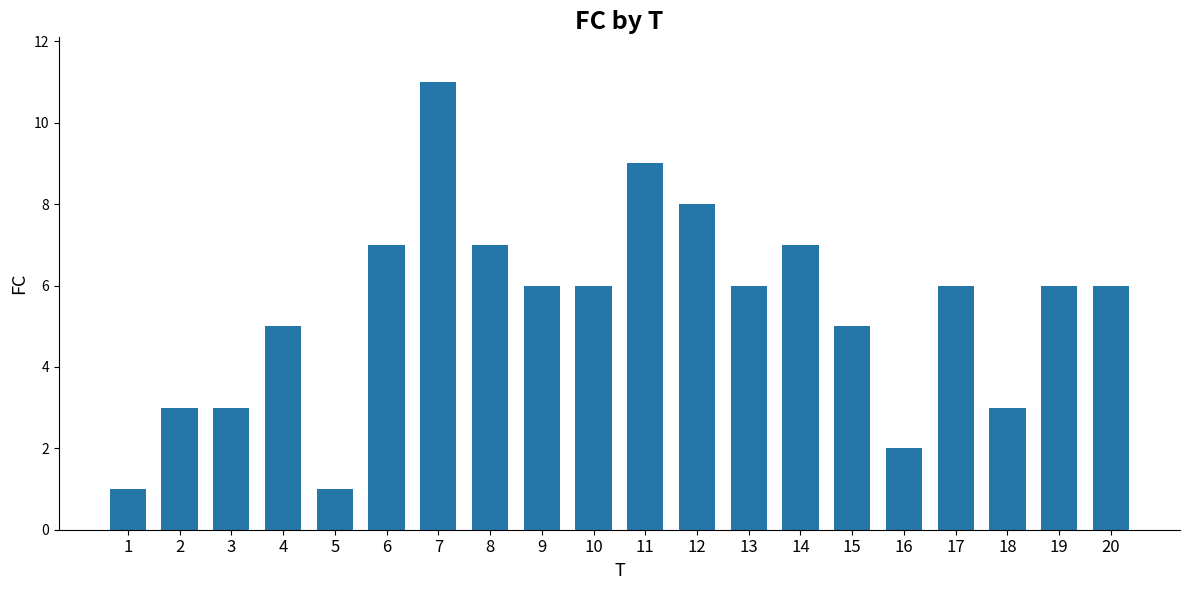

The chart shows a value of 9 at 11. True or false?

True